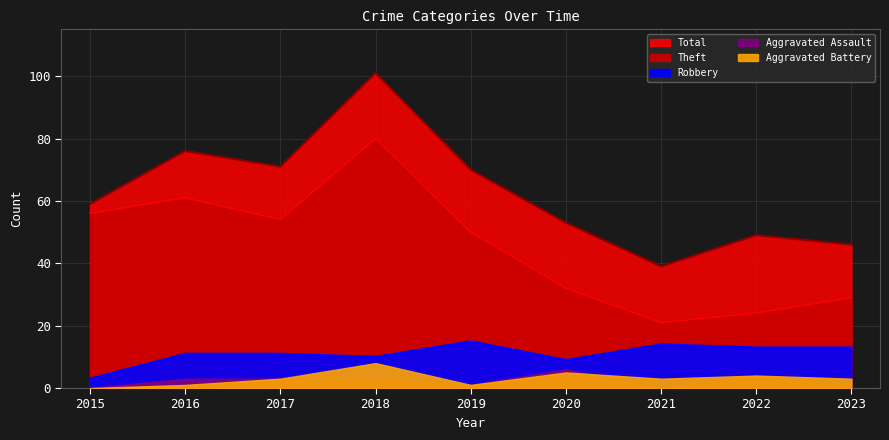

The value of Theft at 2023 is 41. True or false?

False